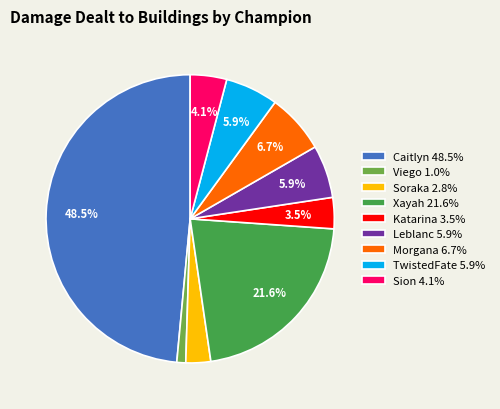

What is the ratio of the value at Xayah 21.6% to the value at Caitlyn 48.5%?

0.4